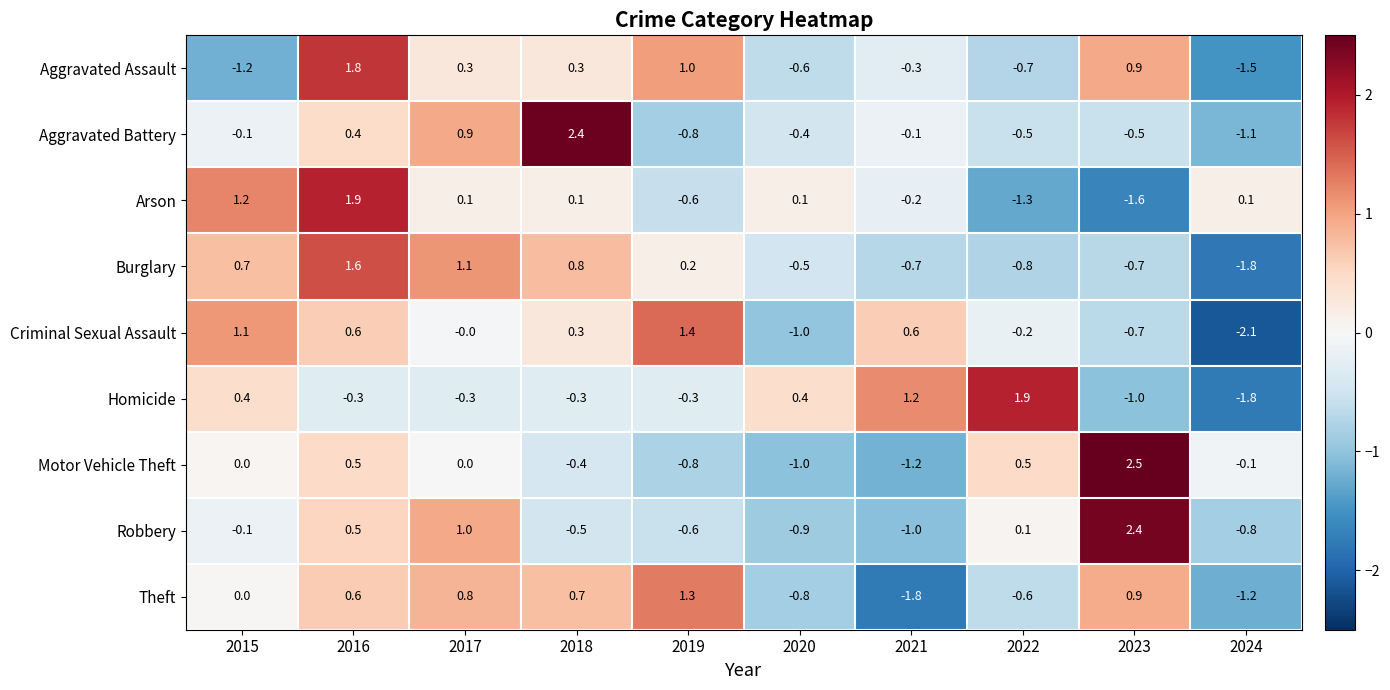

Count the number of categories in the chart.

10